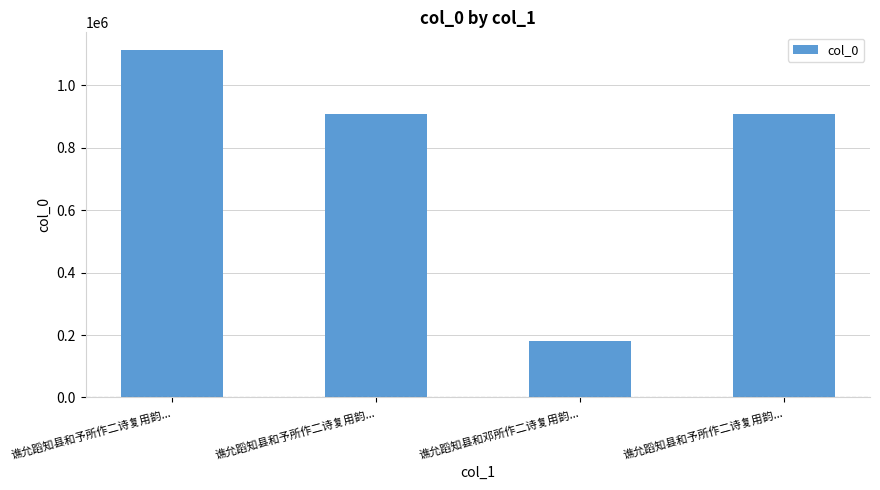

Approximately how many times larger is the value at 谯允蹈知县和予所作二诗复用韵... compared to 谯允蹈知县和予所作二诗复用韵...?

0.8